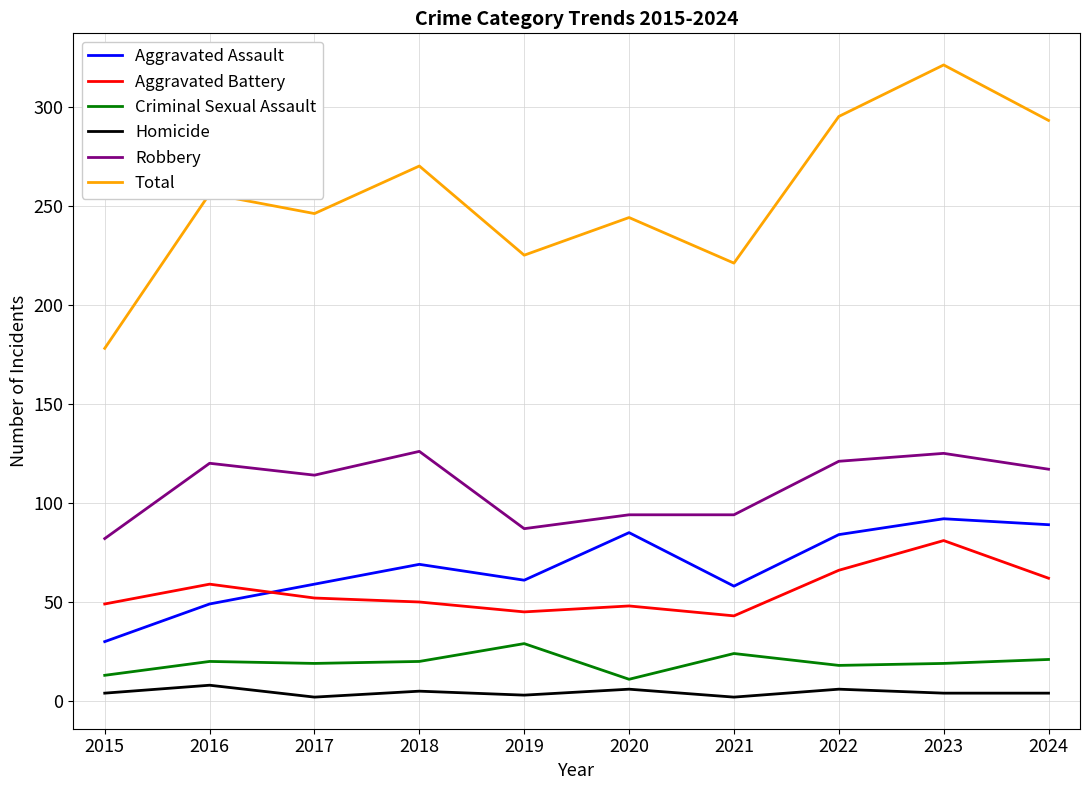

Where is the first local minimum for Aggravated Assault?

2019